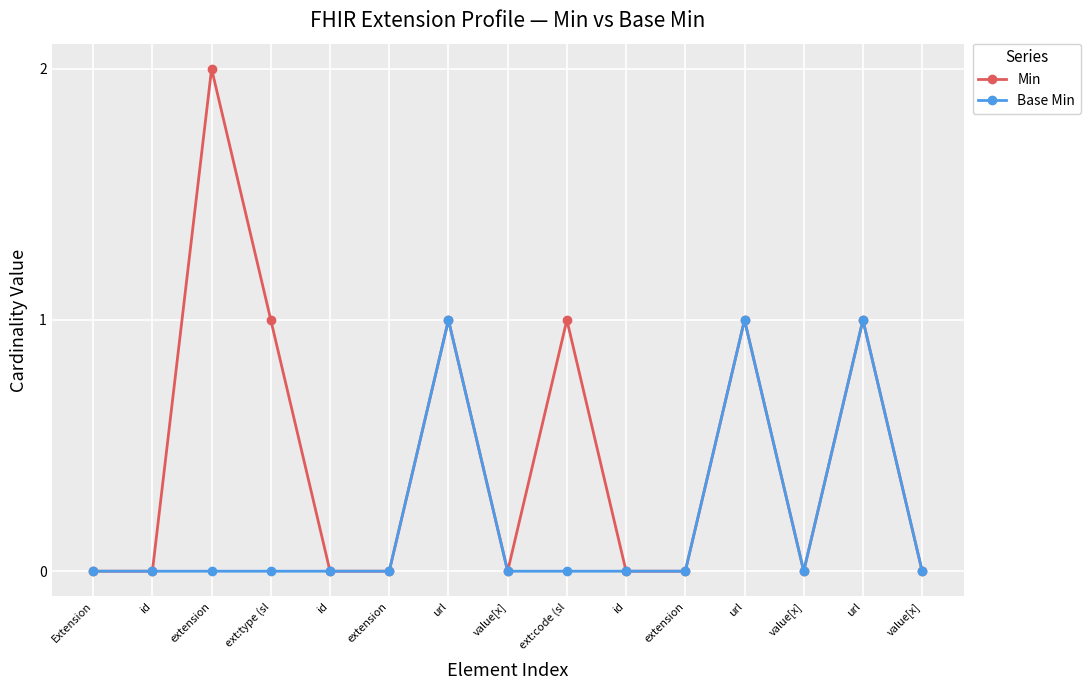

How many lines are shown in the chart?

2